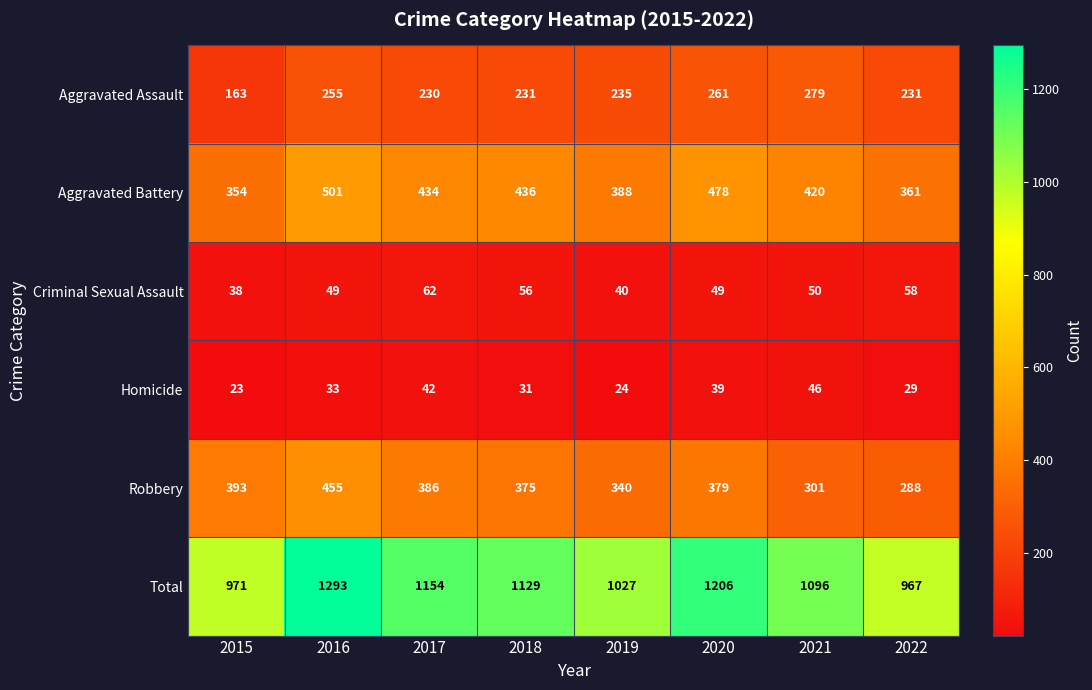

At which label does Aggravated Assault first exceed 235?

2016